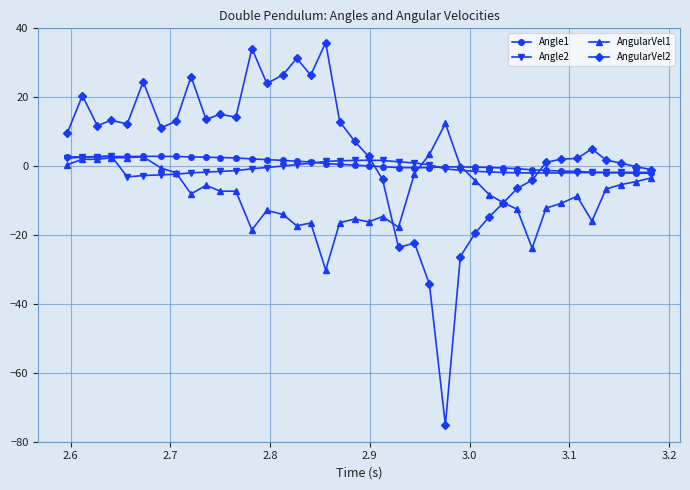

True or false: AngularVel1 has more than 1 points higher than both neighbors.

True